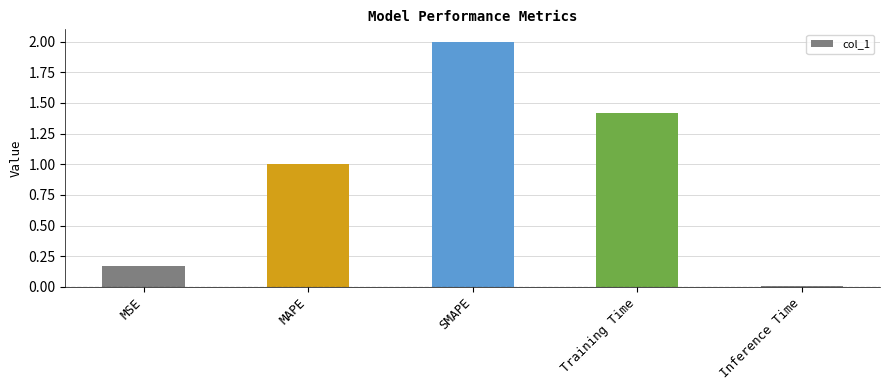

What is the ratio of the value at SMAPE to the value at MAPE?

2.0